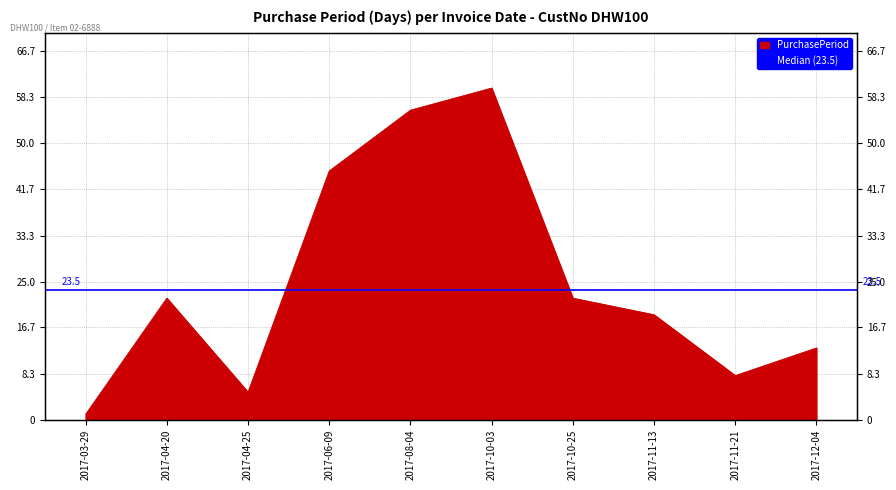

Rank the categories by value from lowest to highest.

2017-03-29, 2017-04-25, 2017-11-21, 2017-12-04, 2017-11-13, 2017-04-20, 2017-10-25, 2017-06-09, 2017-08-04, 2017-10-03